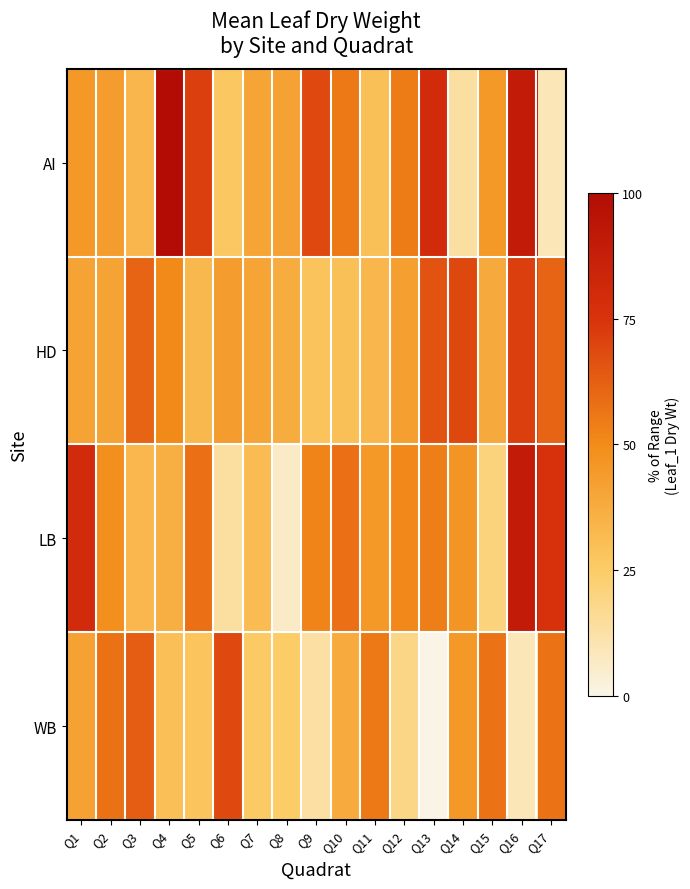

What is the total value across all series at Q17?

203.3